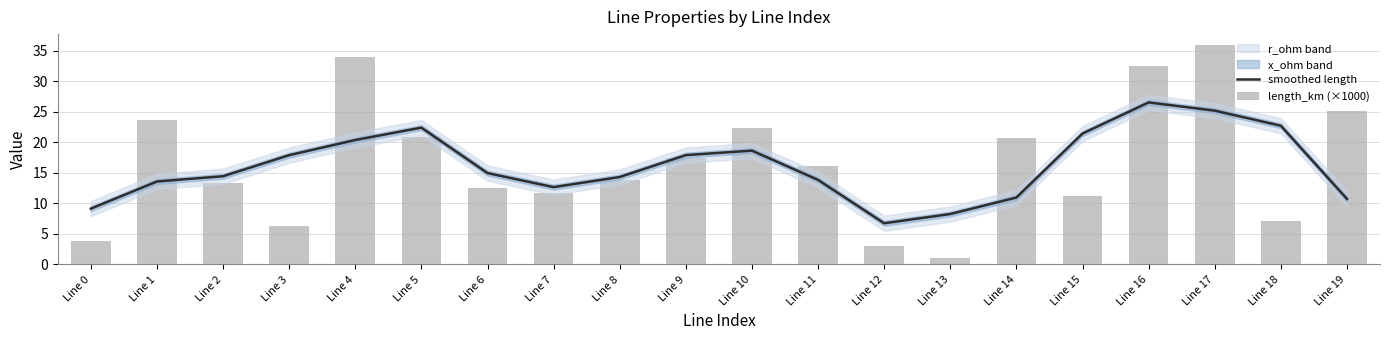

What value does the length_km (×1000) series have at Line 10?

22.4